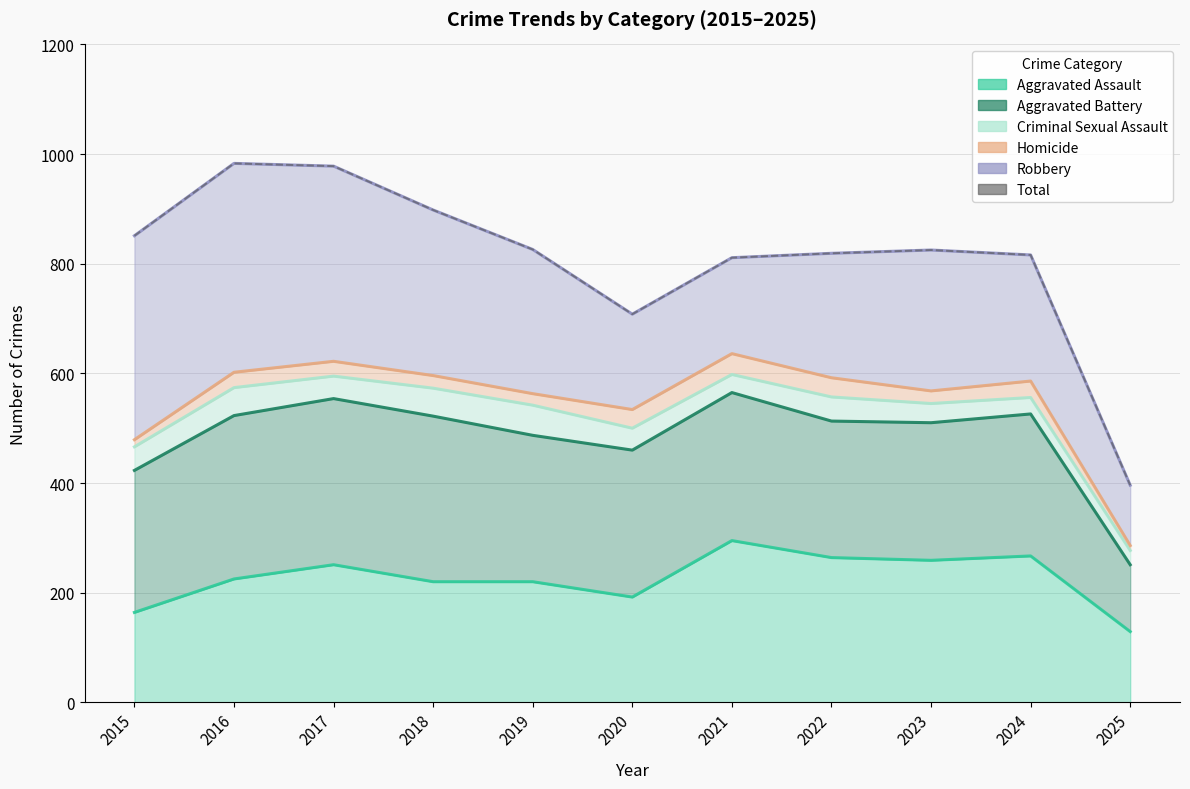

At which category does the data reach its first local valley?

2020